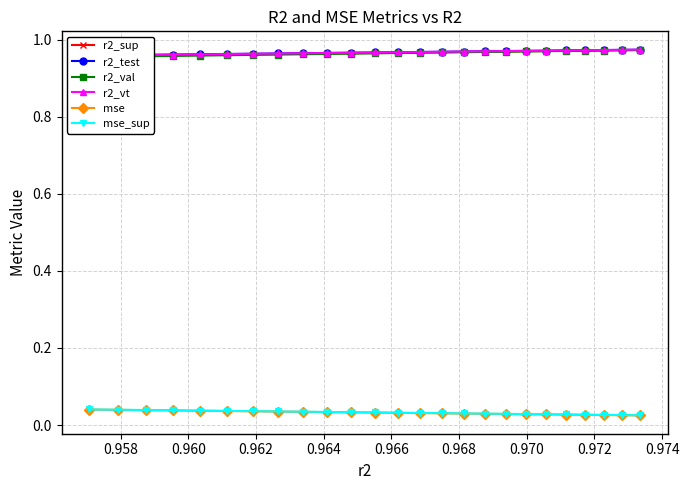

Is this an area chart (filled region under the line)?

No